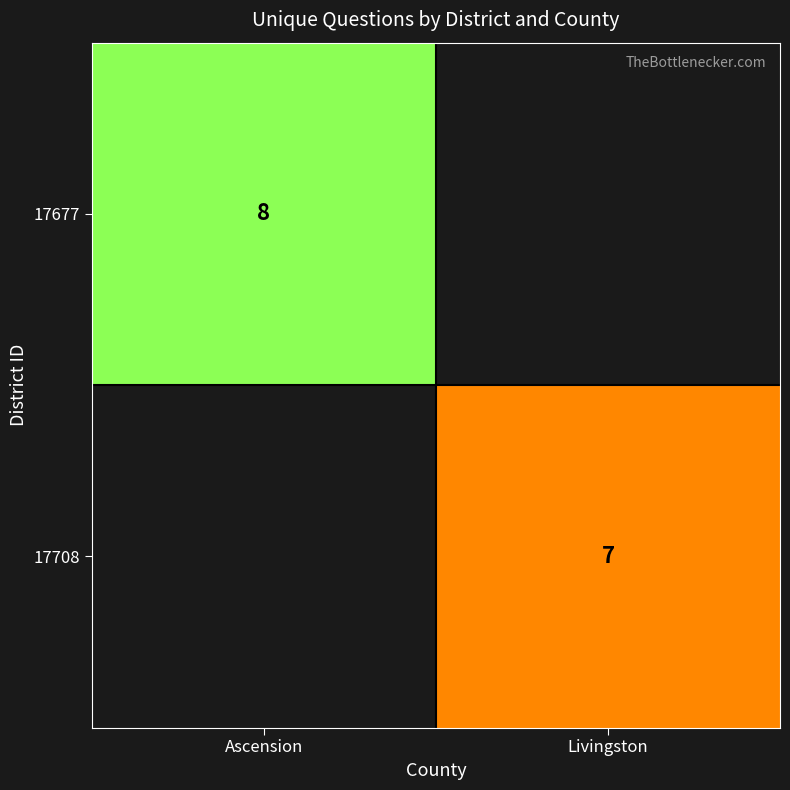

The 17708 series shows 7 at Livingston. True or false?

True